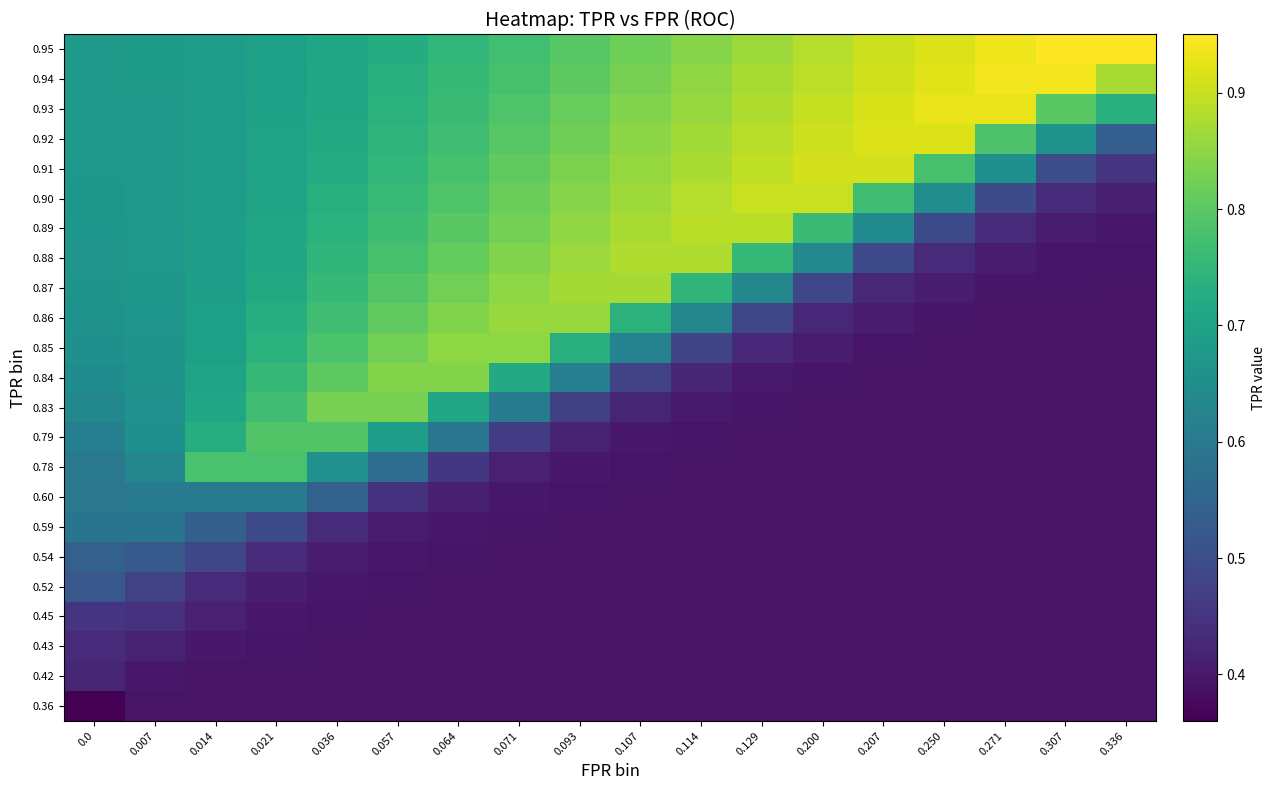

At how many categories does at least one series exceed 0?

18